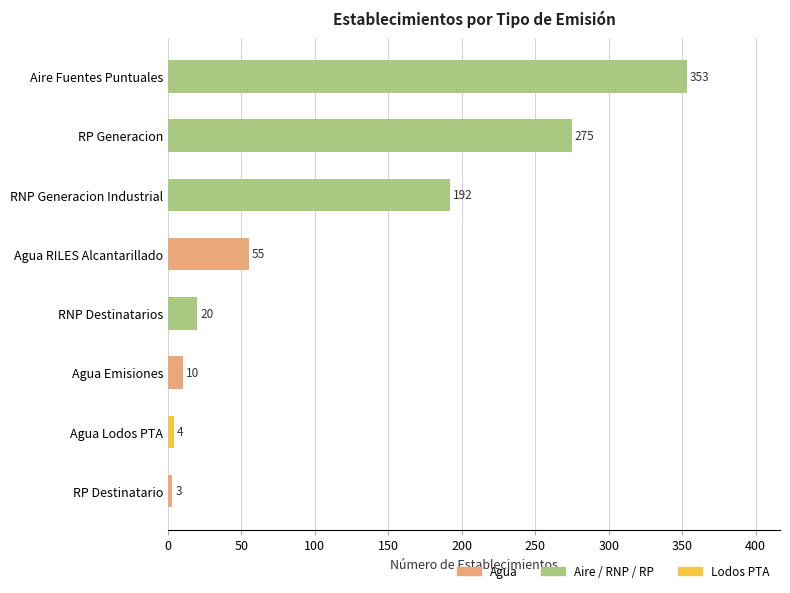

What is the difference between the maximum and minimum values?

350